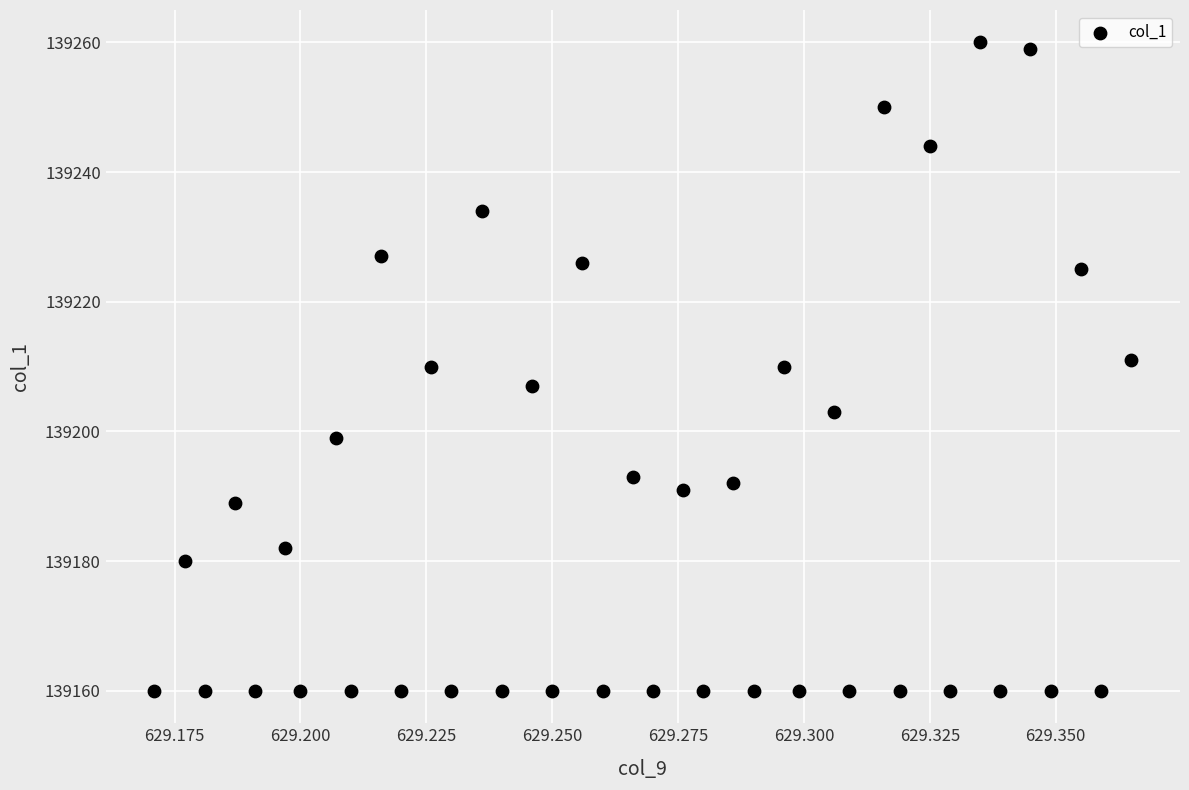

What is the range of Y values (max minus min)?

100